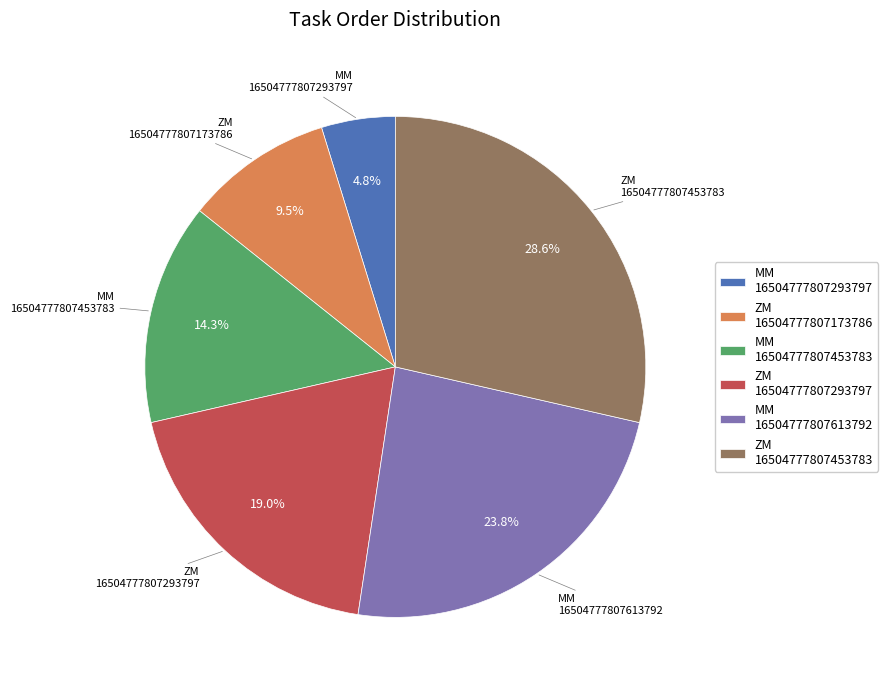

Which has a higher value, ZM 16504777807293797 or MM 16504777807293797?

ZM 16504777807293797